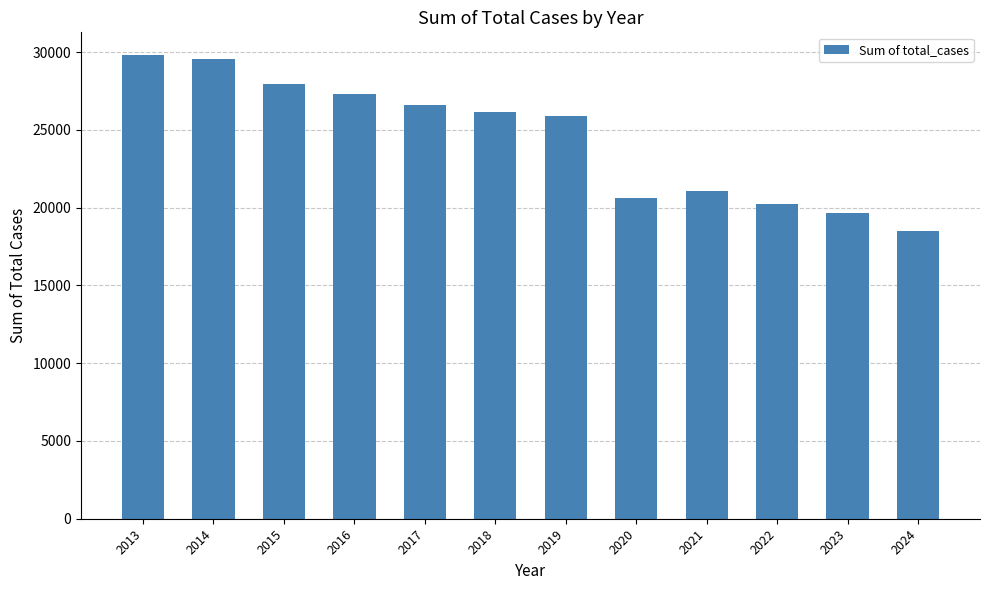

Reading right to left, what are all the values shown in this chart?

18515	19692	20270	21062	20657	25919	26165	26611	27292	27938	29581	29790